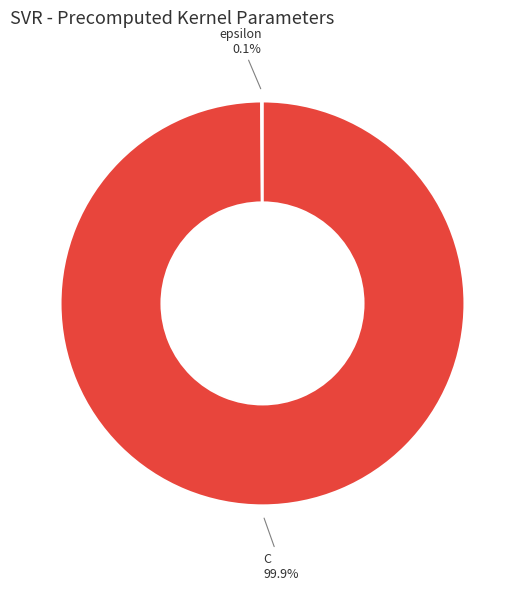

Does any single category account for the majority?

Yes